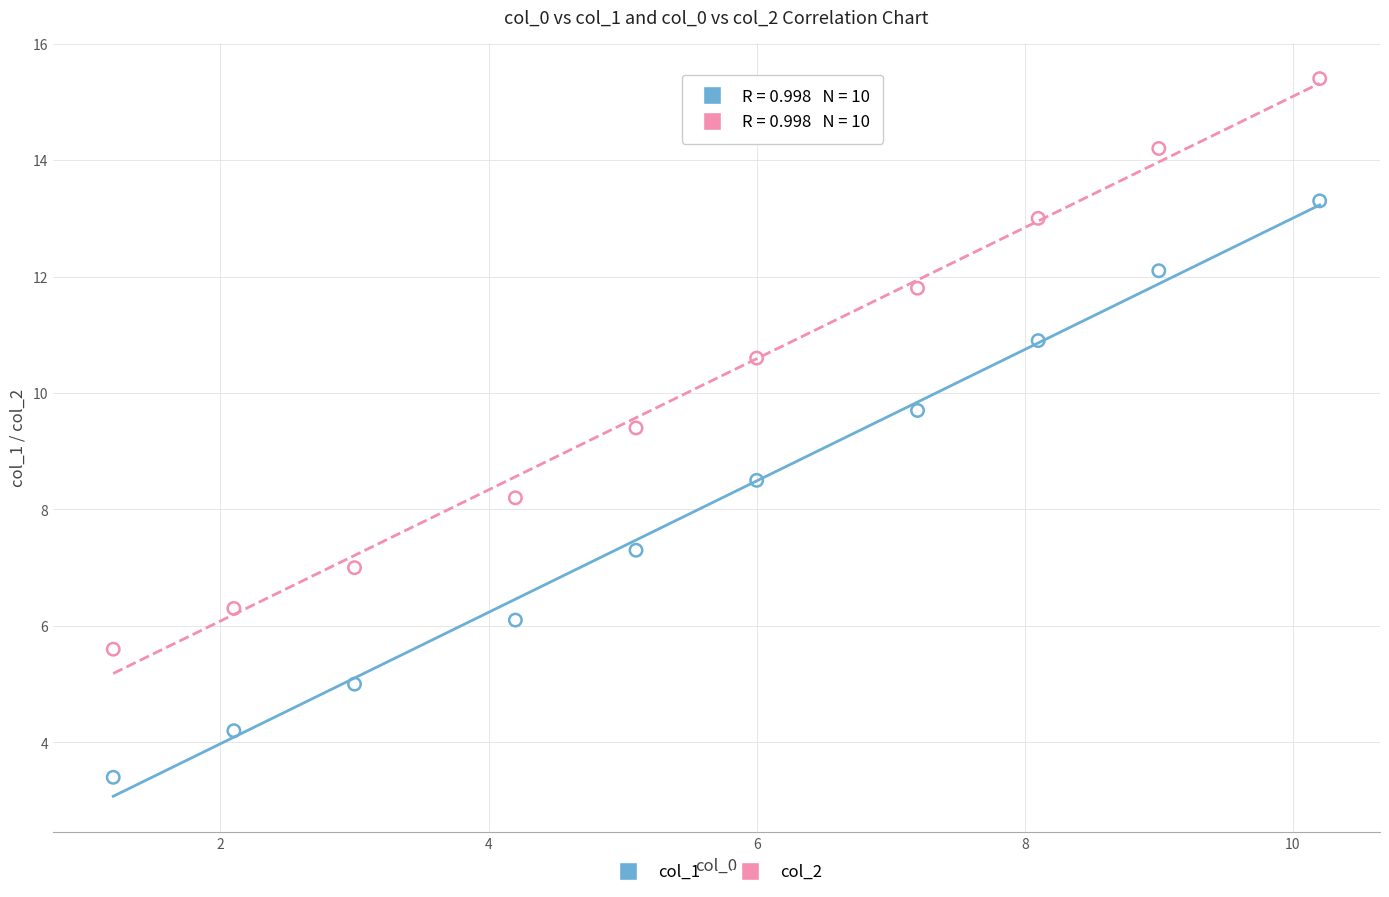

Which series has the widest spread of Y values?

col_1